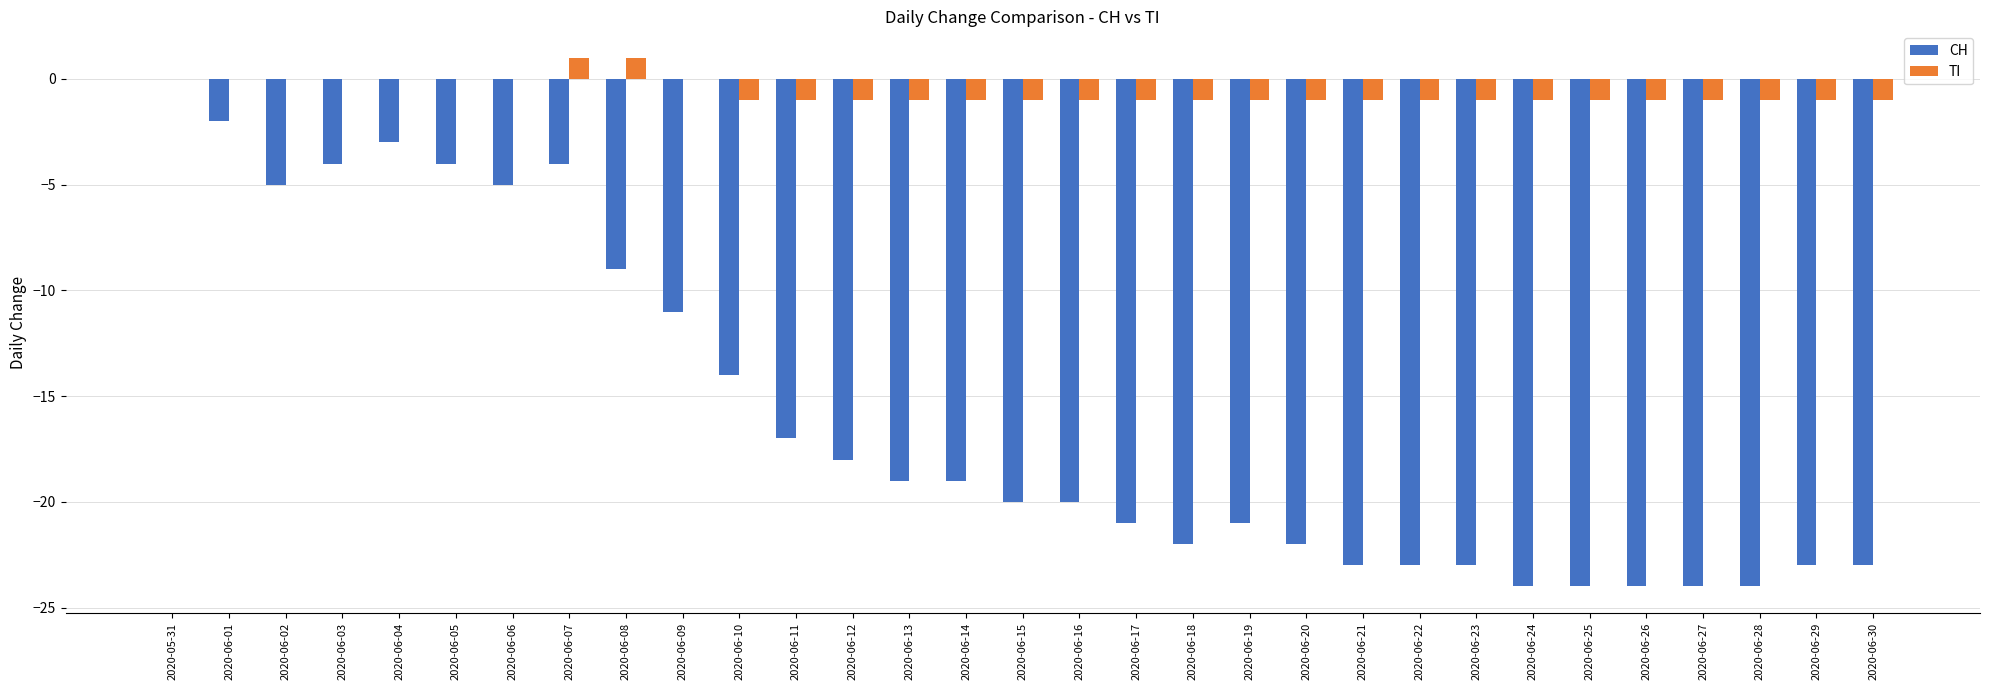

Count the number of data series in this chart.

2